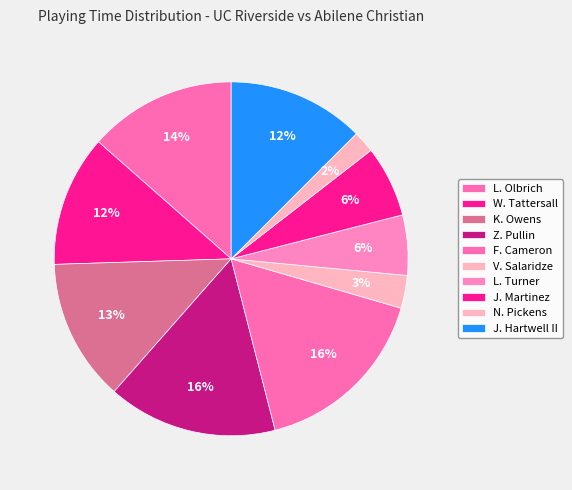

Count the number of slices in the pie.

10